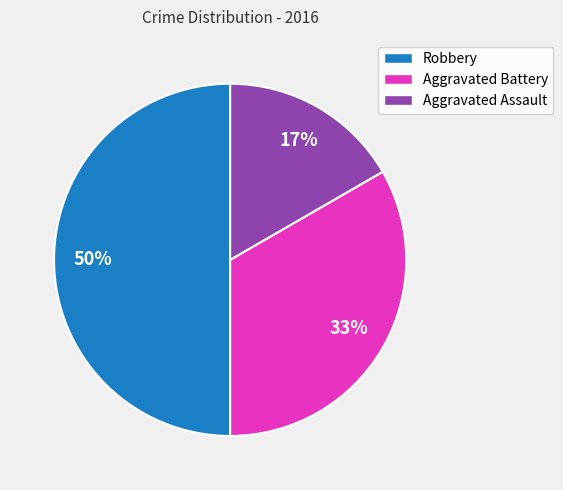

How many segments does this pie chart have?

3